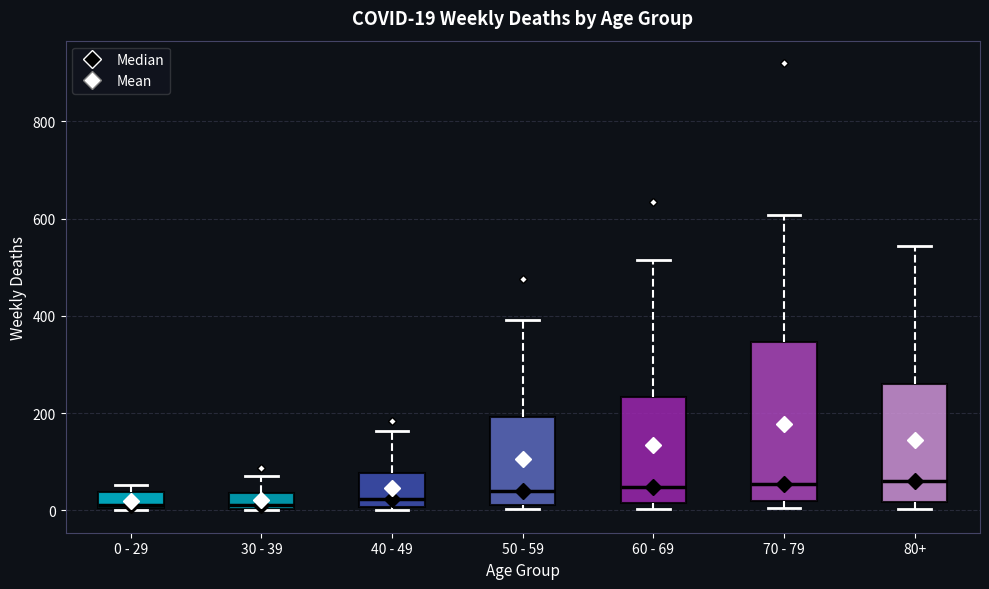

Which box is the tallest, from its lower edge to its upper edge?

70 - 79